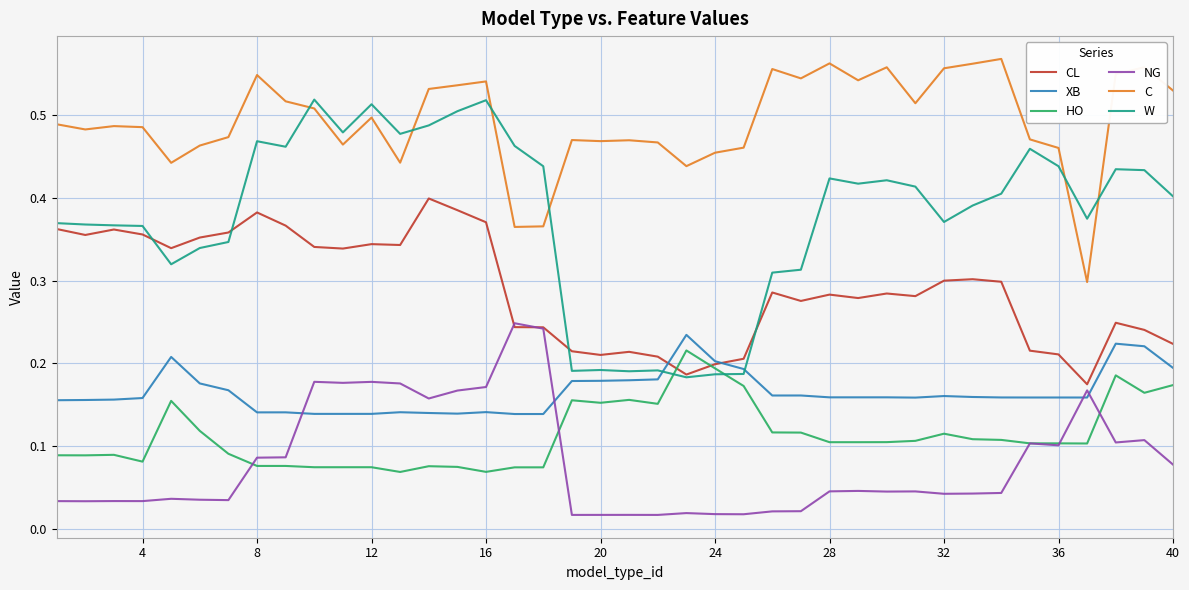

True or false: C and NG intersect in this chart.

False